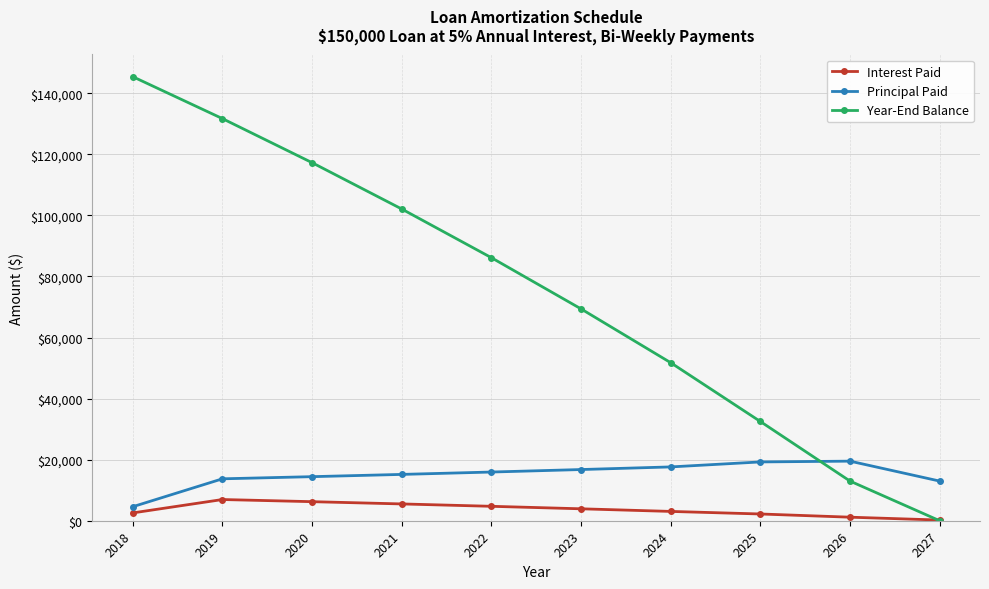

After their last crossing, which series has the higher values: Year-End Balance or Principal Paid?

Principal Paid